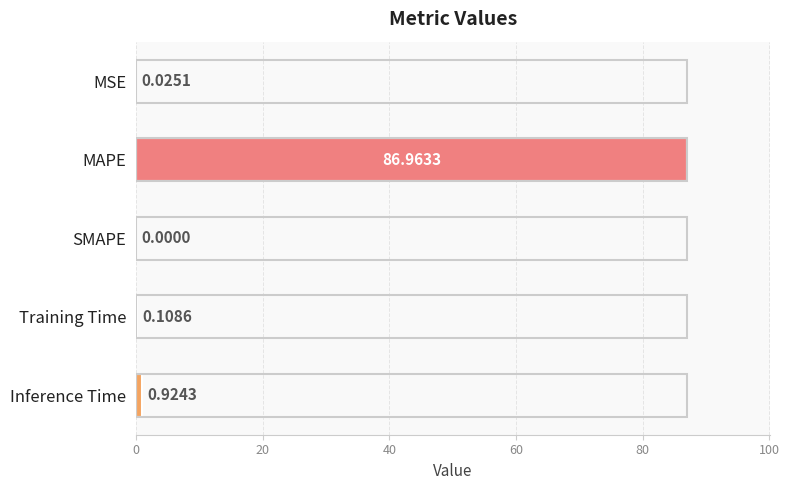

What is the sum of all values?

88.0